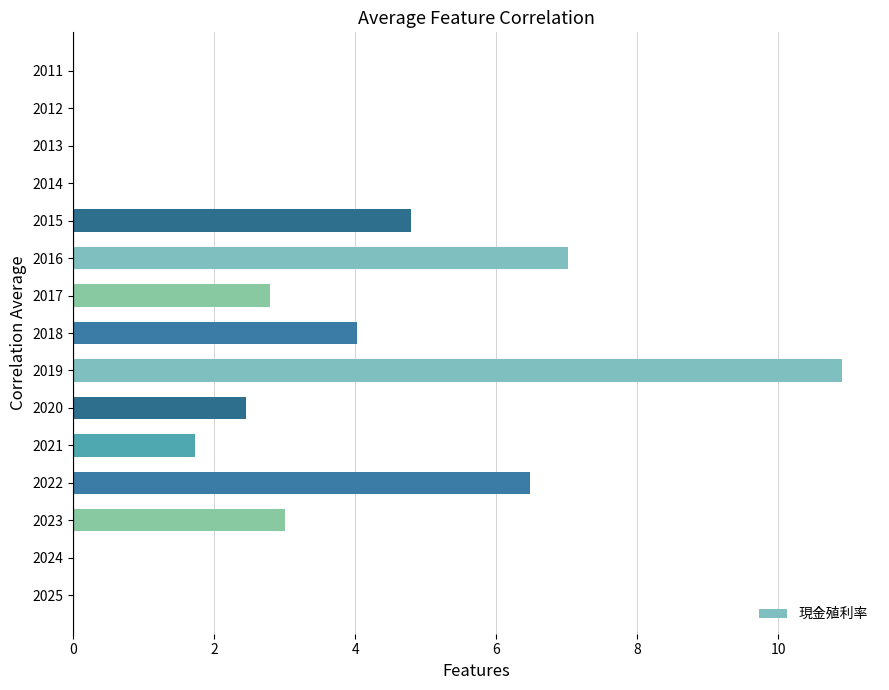

Reading top to bottom, extract all data points from this chart.

2011=0.0	2012=0.0	2013=0.0	2014=0.0	2015=4.8	2016=7.0	2017=2.8	2018=4.0	2019=10.9	2020=2.5	2021=1.7	2022=6.5	2023=3.0	2024=0.0	2025=0.0